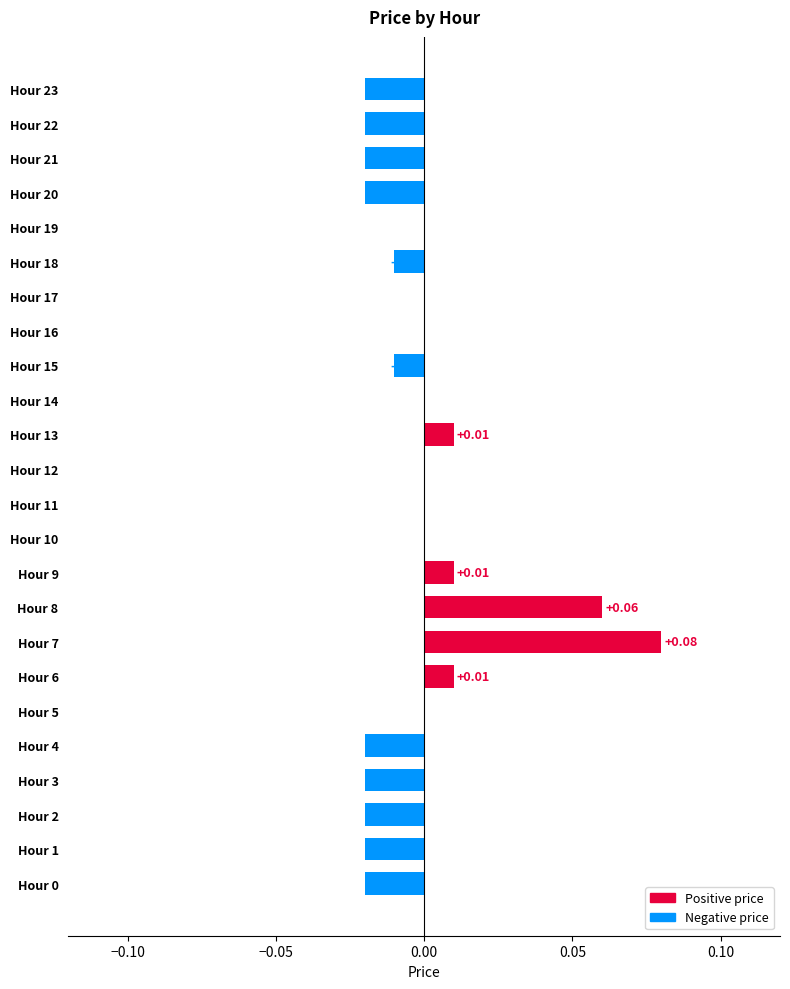

Which has a higher value, Hour 19 or Hour 0?

Hour 19